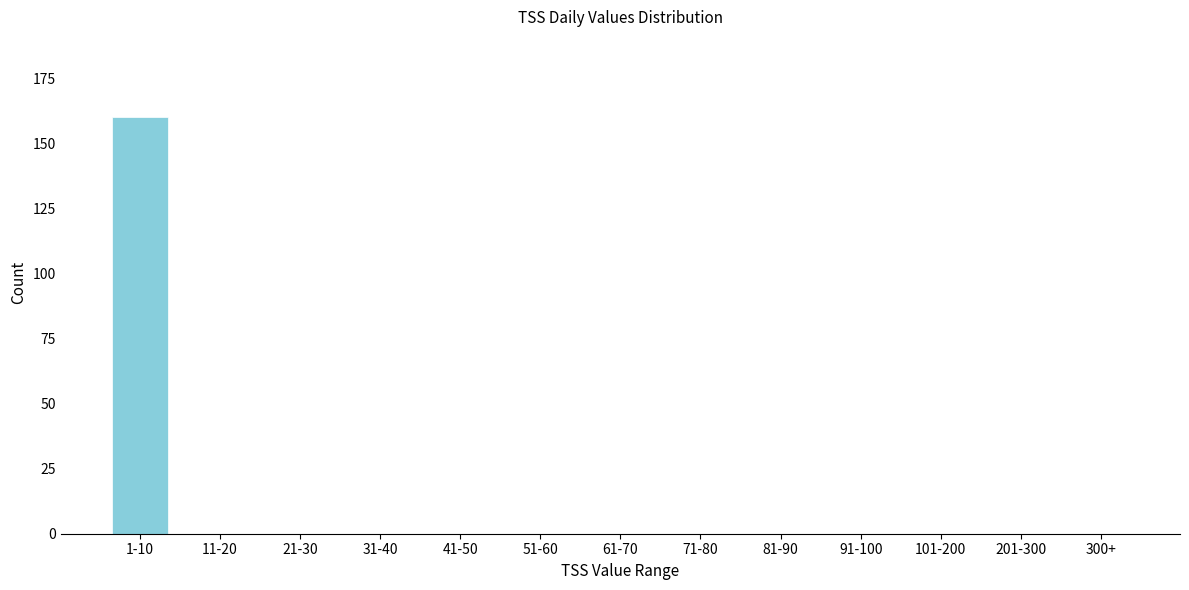

Reading left to right, transcribe all the data shown in this chart.

1-10=160	11-20=0	21-30=0	31-40=0	41-50=0	51-60=0	61-70=0	71-80=0	81-90=0	91-100=0	101-200=0	201-300=0	300+=0